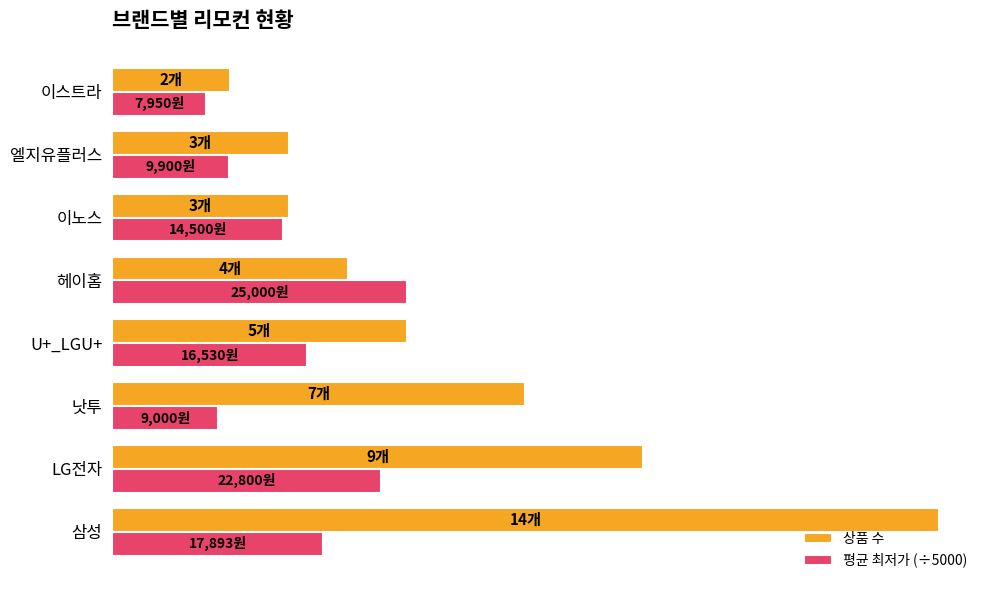

Rank the series by their average value, from lowest to highest.

평균 최저가 (÷5000), 상품 수